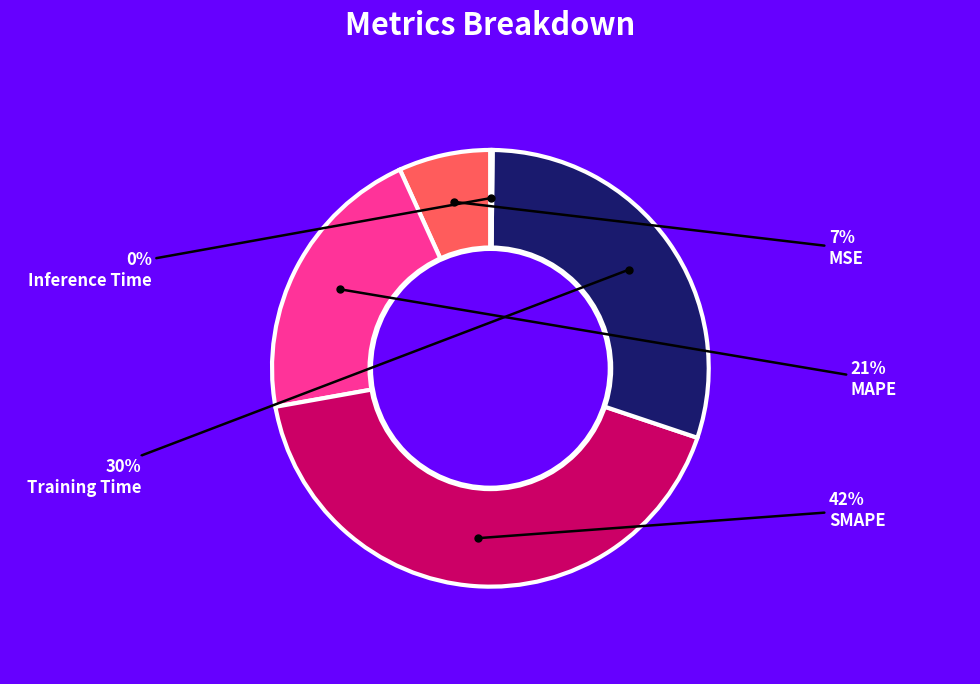

To the nearest percent, what is the difference between the largest and smallest slice percentages?

42%